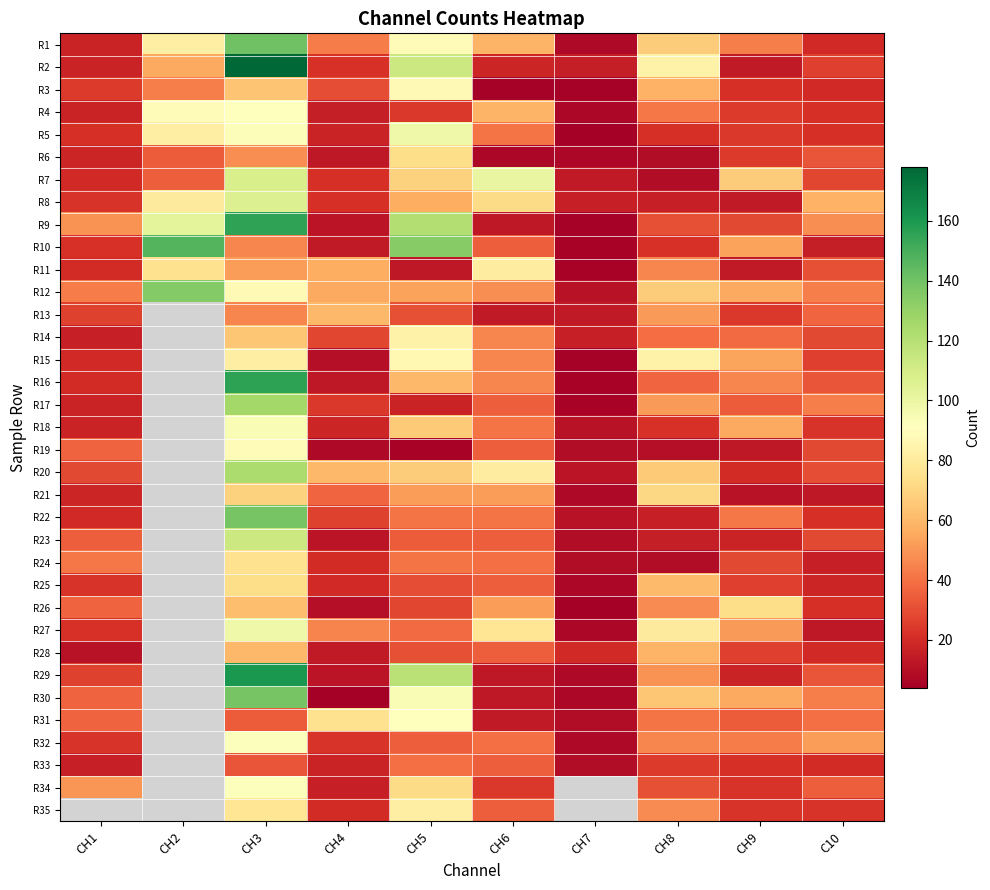

How many distinct data groups are displayed?

35